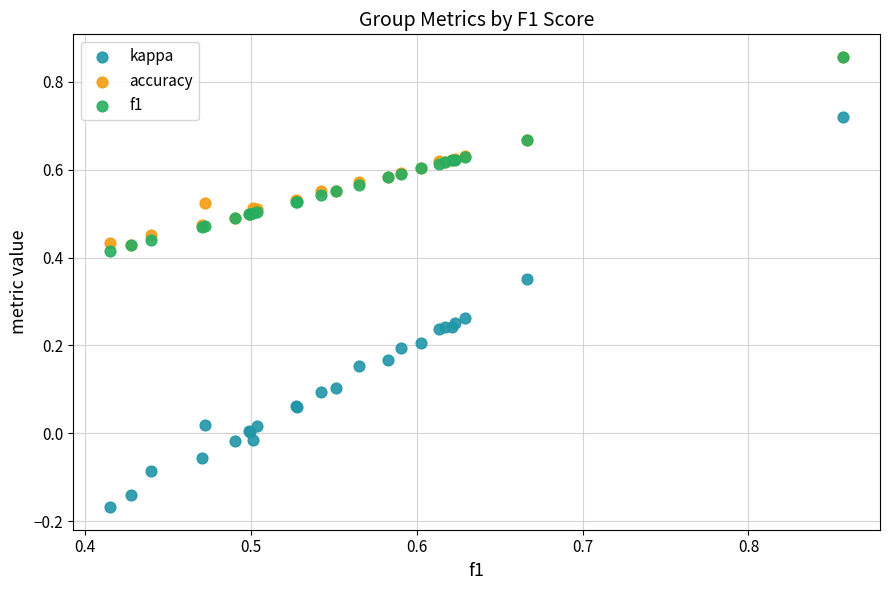

What are all the series names shown in the legend?

kappa, accuracy, f1